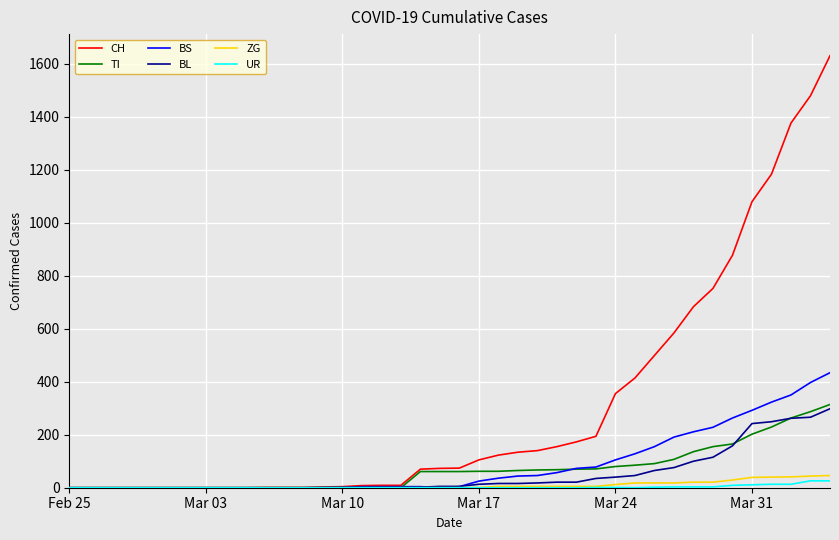

Which series has the largest range (max minus min)?

CH